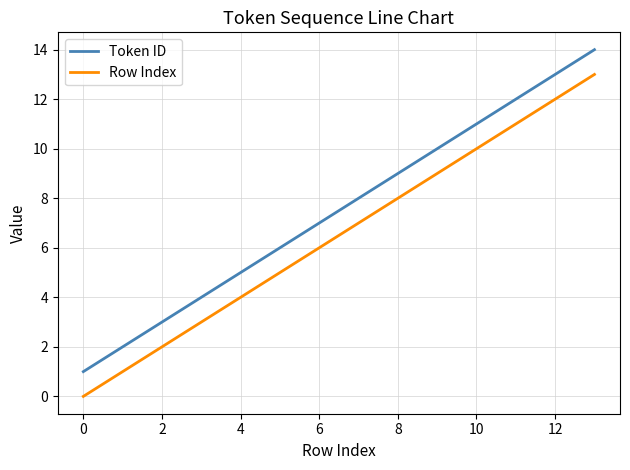

How many values in the Token ID series are below 8?

7